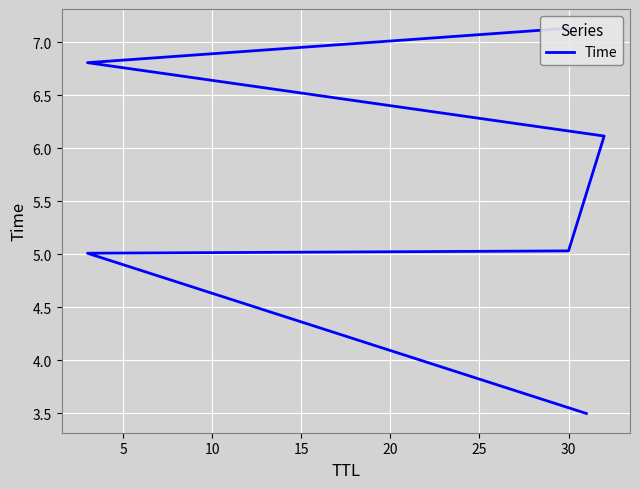

Does the chart display data point markers on the line(s)?

No